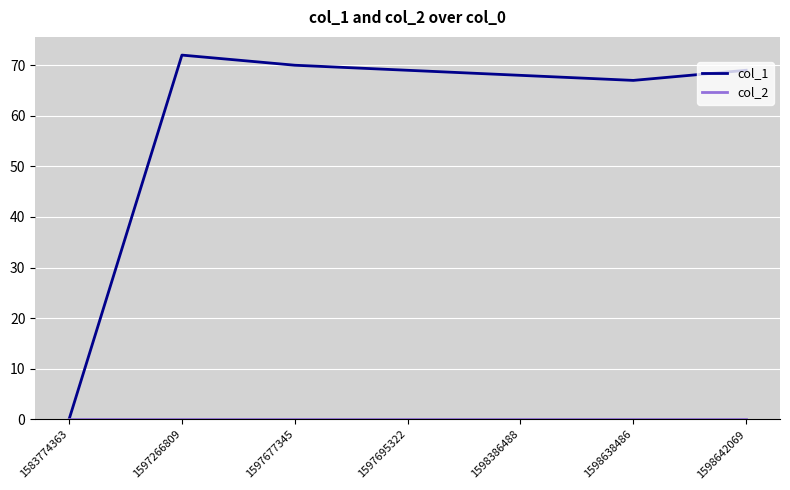

True or false: col_1 has a value of 41 at 1597677345.

False